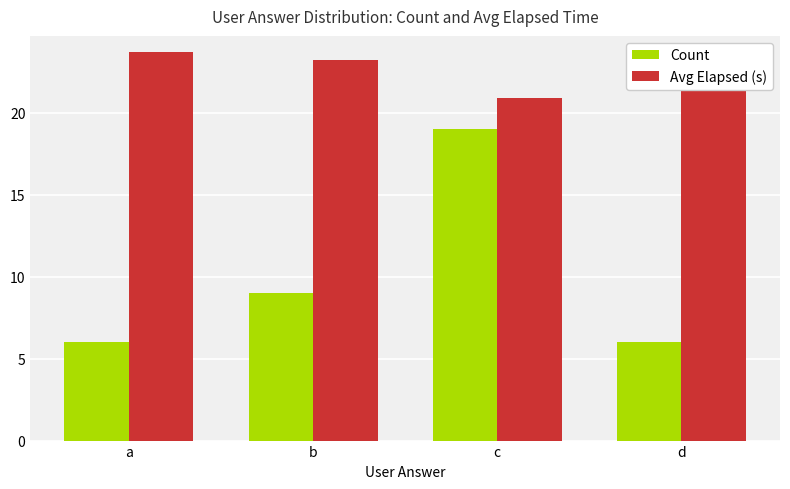

Reading left to right, extract all data points from this chart.

Count: 6.0	9.0	19.0	6.0
Avg Elapsed (s): 23.7	23.2	20.9	23.5